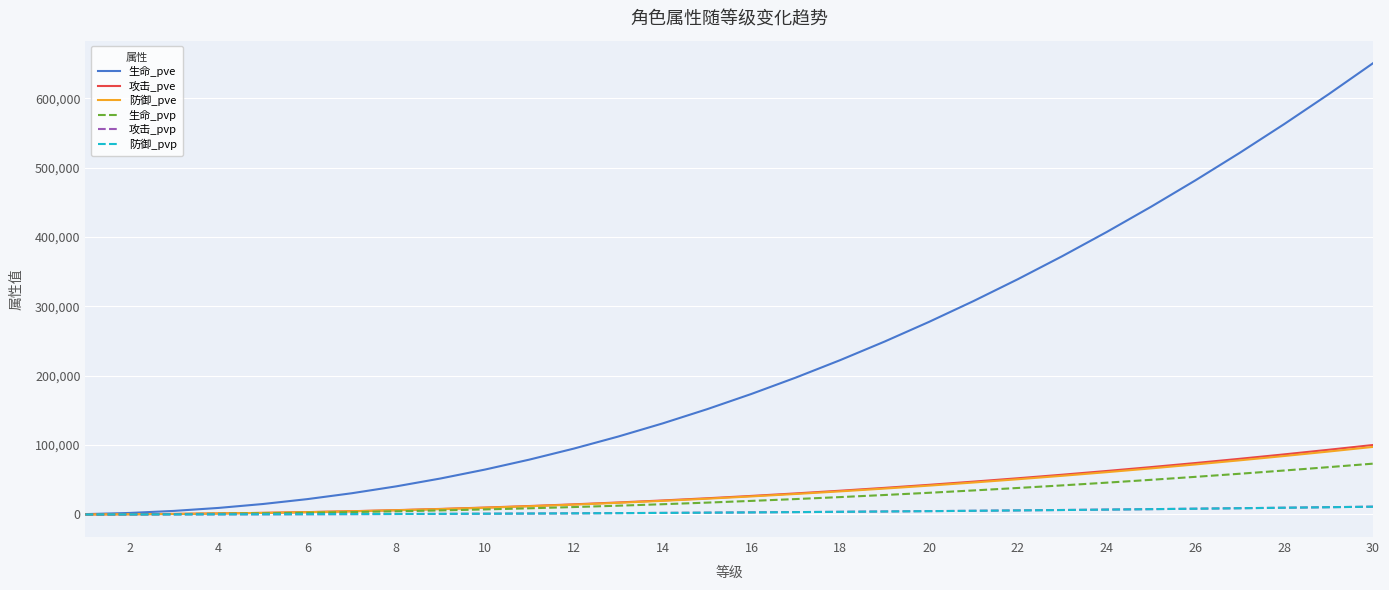

Which series has the largest total across all categories?

生命_pve